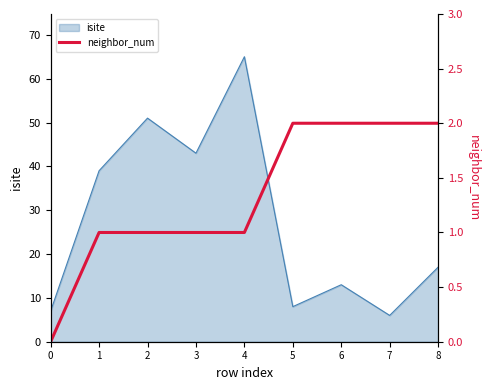

How many values are between 1 and 2?

8